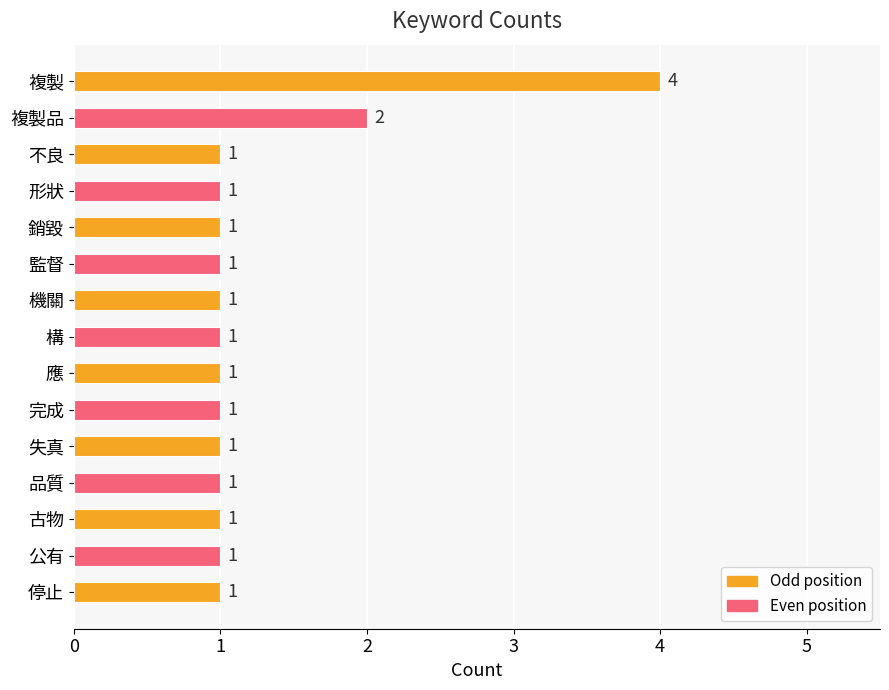

True or false: the data shows 1 at 複製品.

False